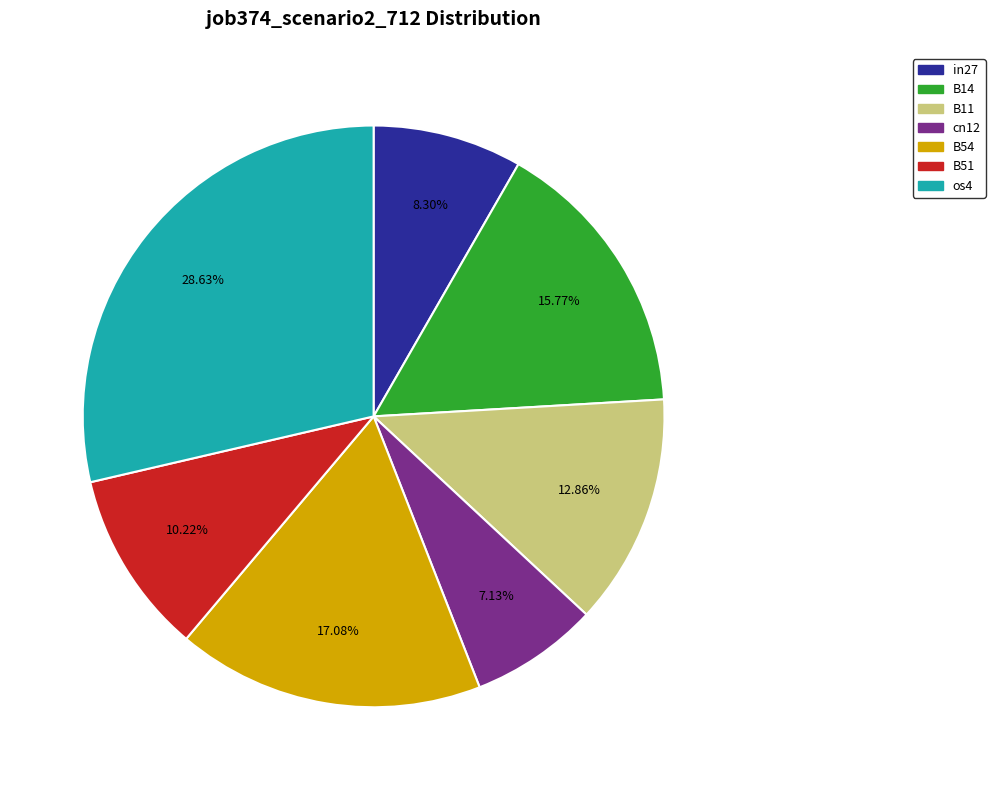

How many slices are in this pie chart?

7